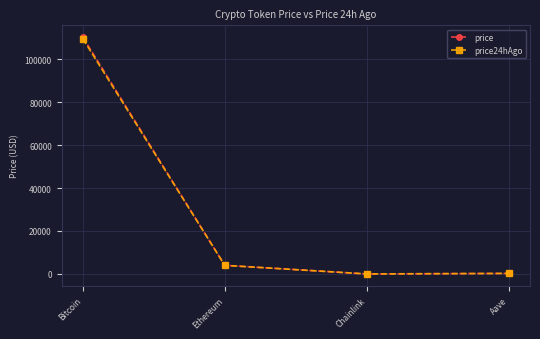

What is the difference between the price24hAgo values at Bitcoin and Chainlink?

109393.1